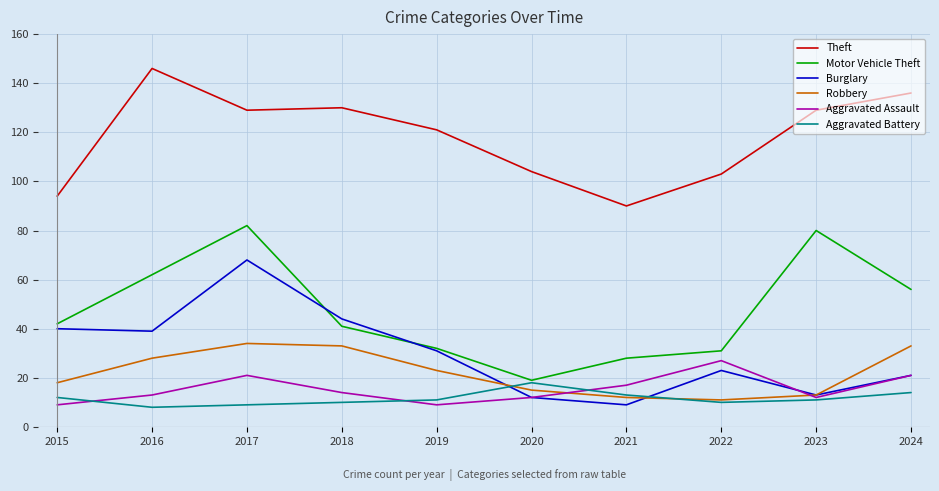

What is the average value of the Motor Vehicle Theft series?

47